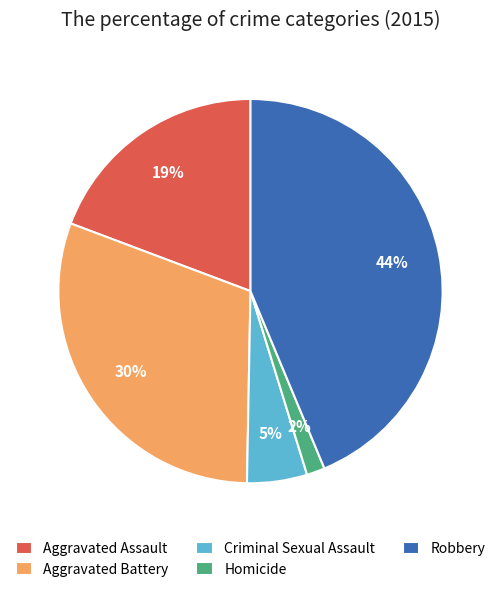

What is the smallest slice in the pie chart?

Homicide